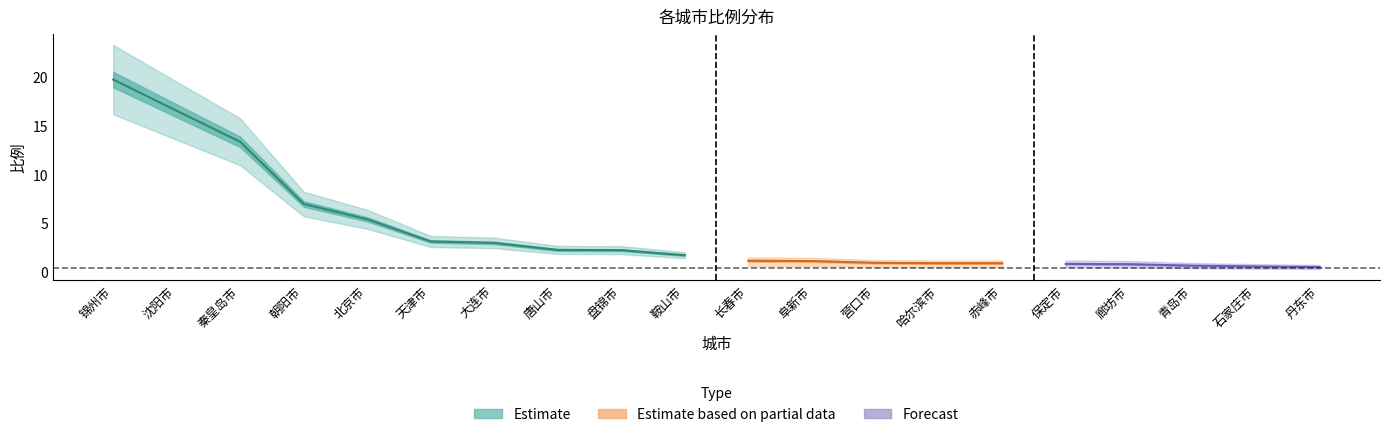

Rank the categories by value from lowest to highest.

丹东市, 石家庄市, 青岛市, 廊坊市, 保定市, 哈尔滨市, 赤峰市, 营口市, 阜新市, 长春市, 鞍山市, 盘锦市, 唐山市, 大连市, 天津市, 北京市, 朝阳市, 秦皇岛市, 沈阳市, 锦州市